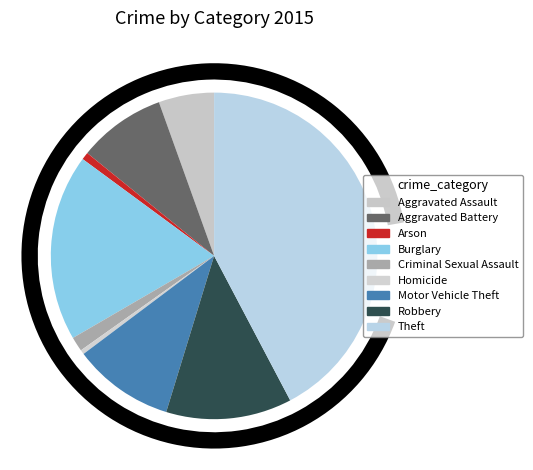

What portion of the pie excludes Motor Vehicle Theft?

90.0%